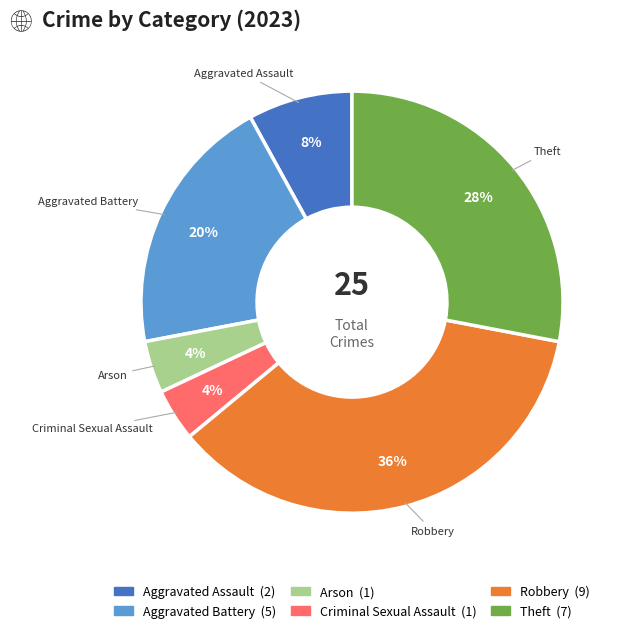

What is the largest slice in the pie chart?

Robbery